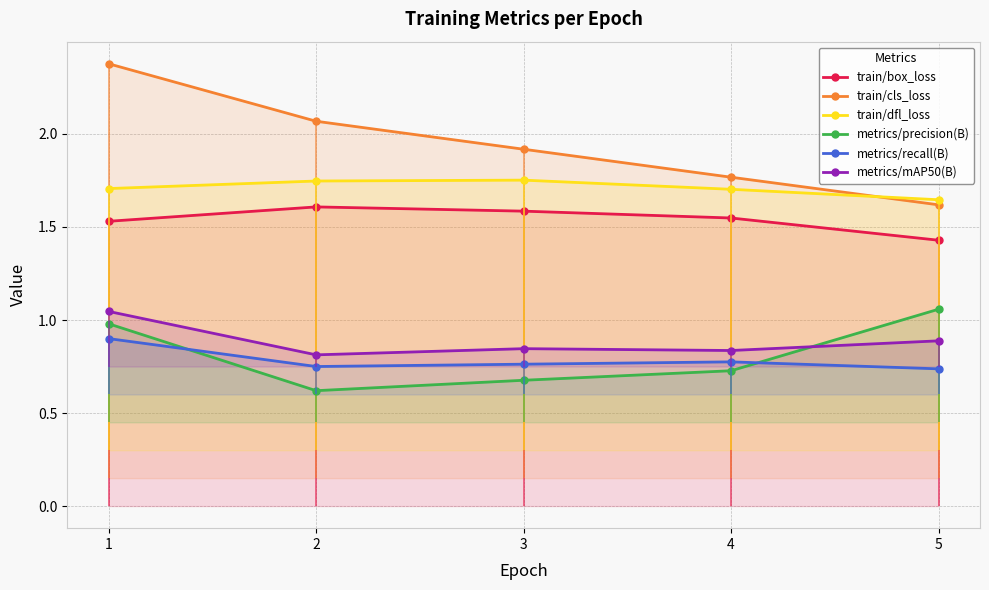

Rank the categories by metrics/recall(B) value from lowest to highest.

5, 2, 3, 4, 1